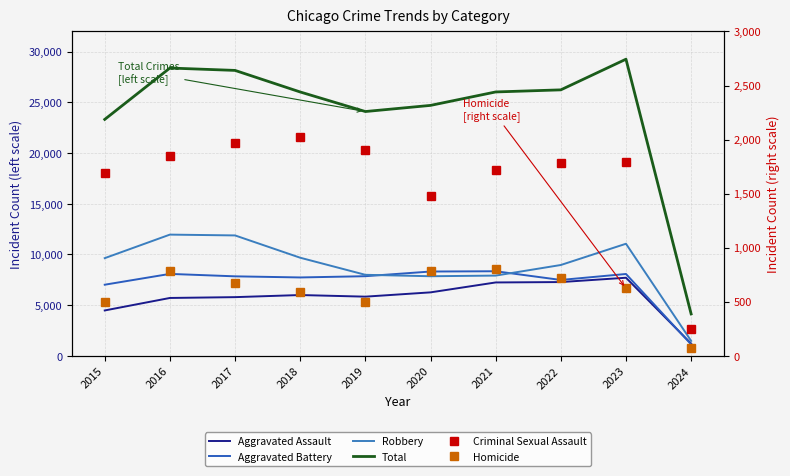

What is the approximate value of Total at 2020?

24705